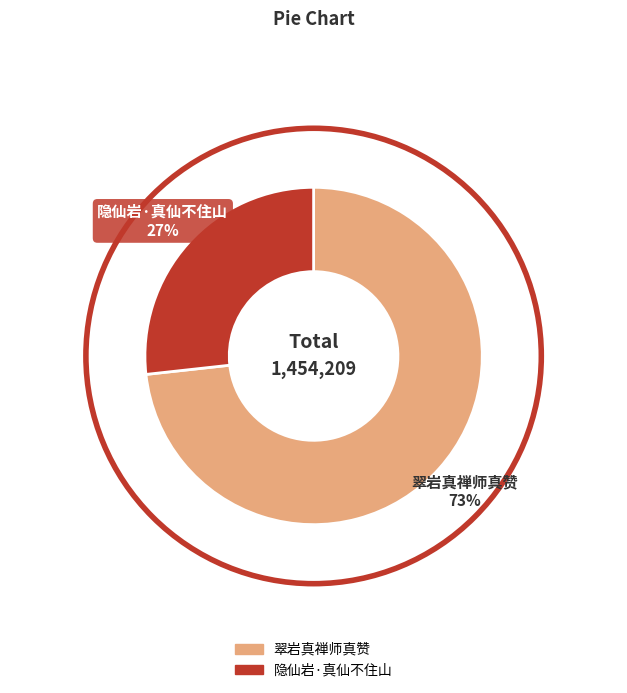

Which category has the biggest portion of the pie?

翠岩真禅师真赞